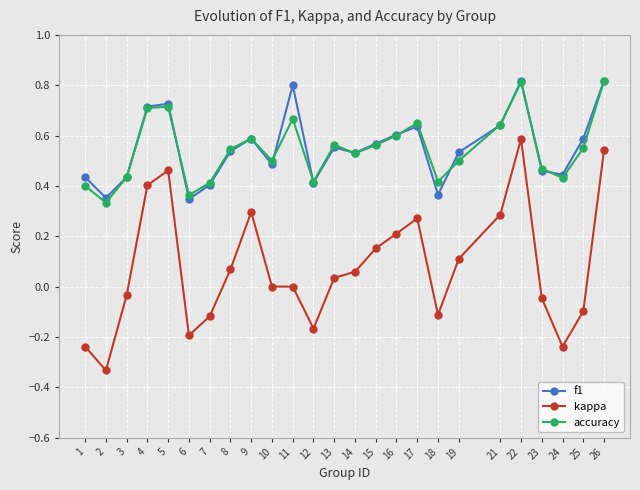

The accuracy series shows 0.4 at 1. True or false?

True